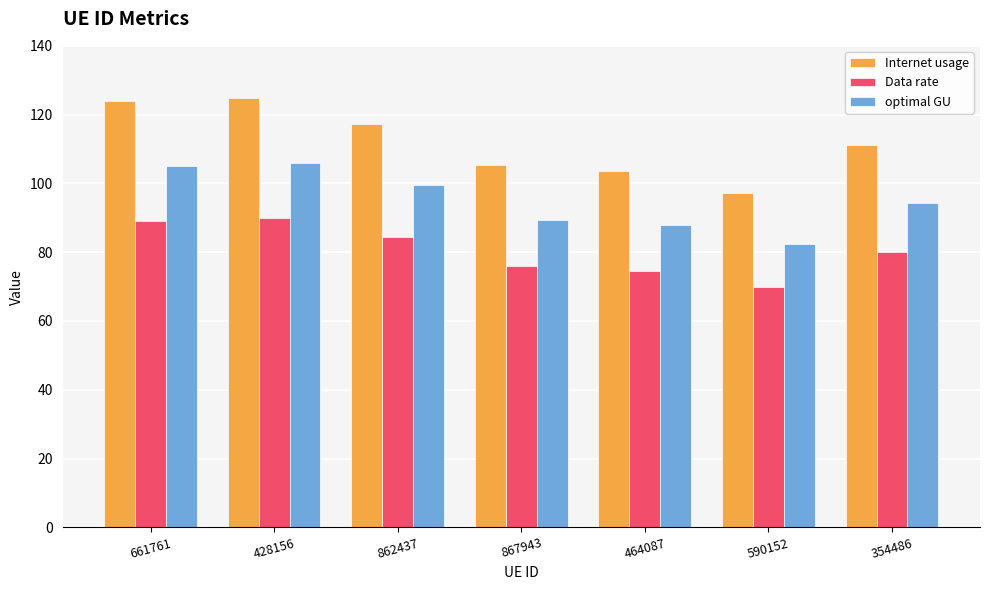

Are the bars horizontal?

No